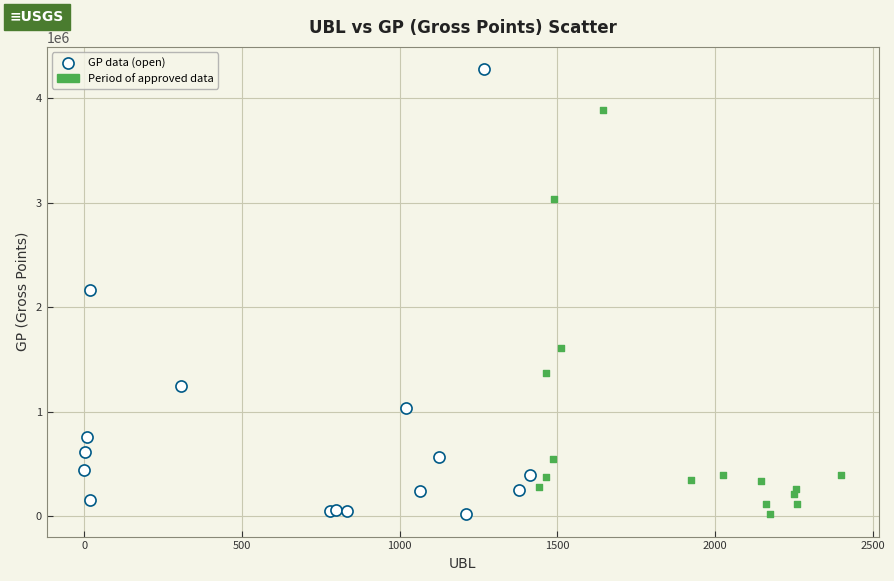

What are all the series names shown in the legend?

GP data (open), Period of approved data